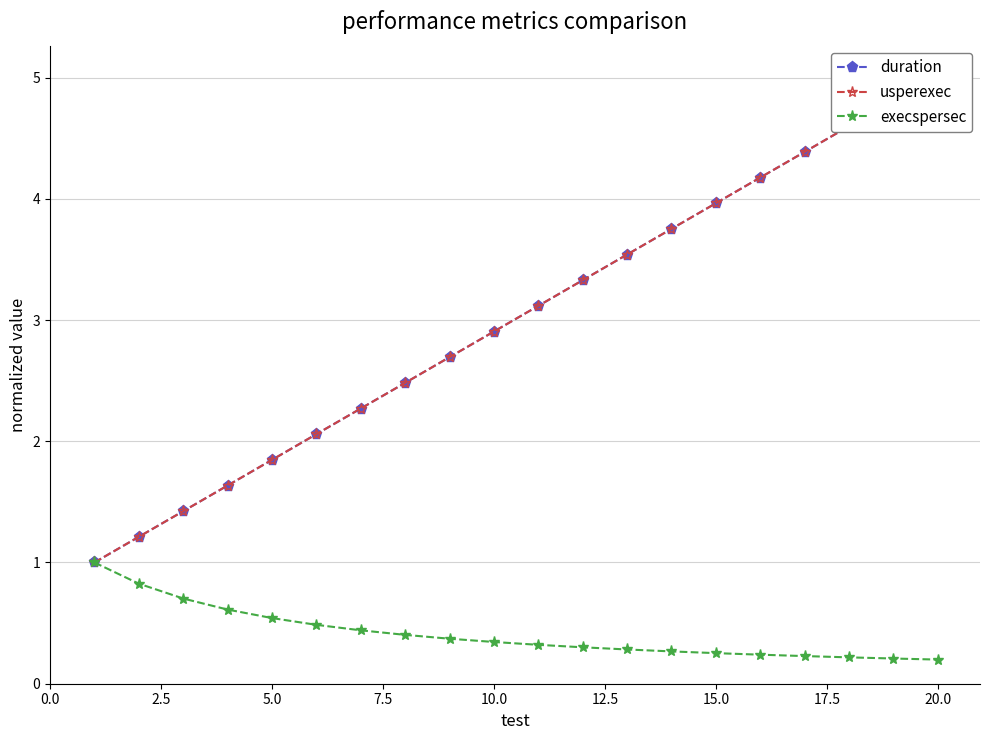

Is it true that execspersec equals 0.9 at 5.0?

False